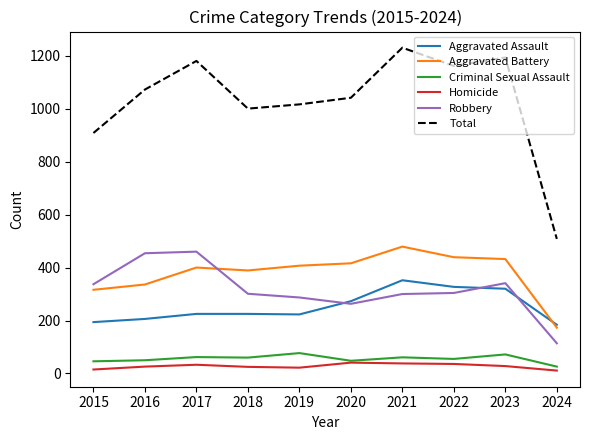

Is it true that Criminal Sexual Assault equals 61 at 2021?

True